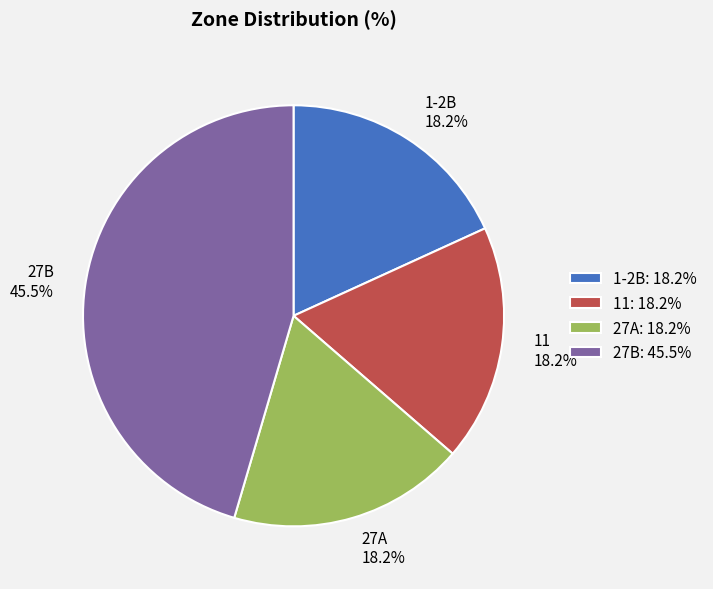

To the nearest percent, what portion does 11 represent?

18%